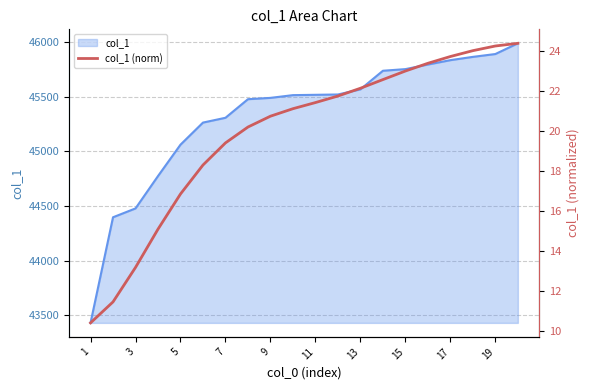

Reading right to left, transcribe all the data shown in this chart.

24.4	24.3	24.0	23.7	23.4	23.0	22.6	22.1	21.8	21.4	21.1	20.7	20.2	19.4	18.3	16.8	15.1	13.2	11.4	10.4